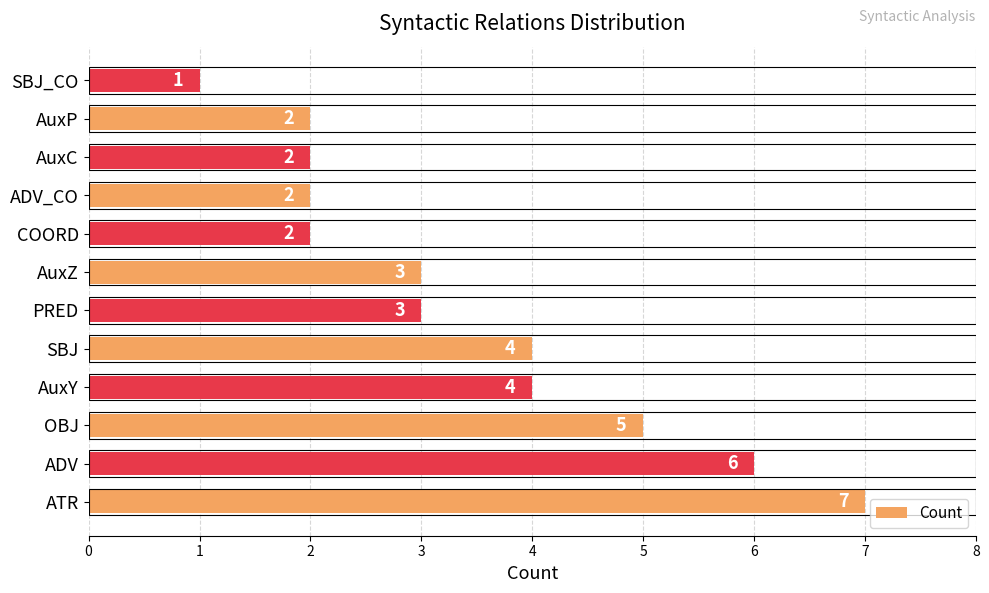

How many values are between 2 and 5?

9